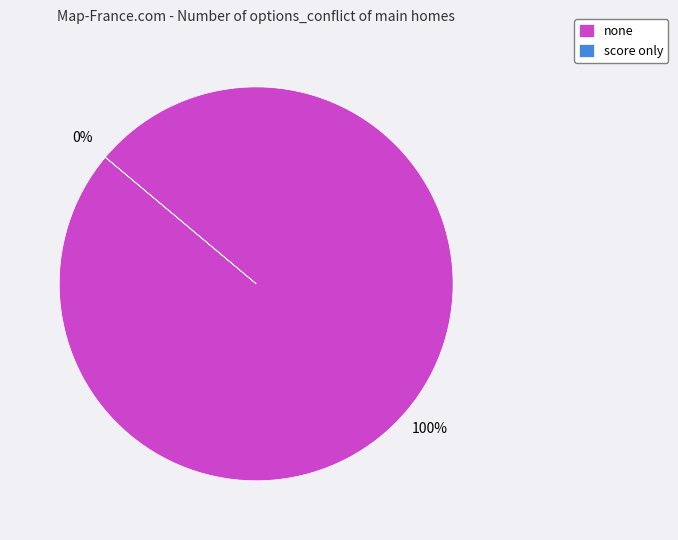

Between none and score only, which is larger?

none